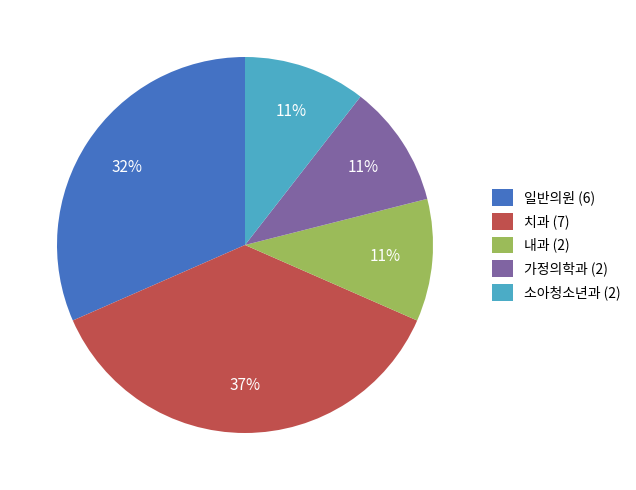

To the nearest percent, what portion does 소아청소년과 (2) represent?

11%